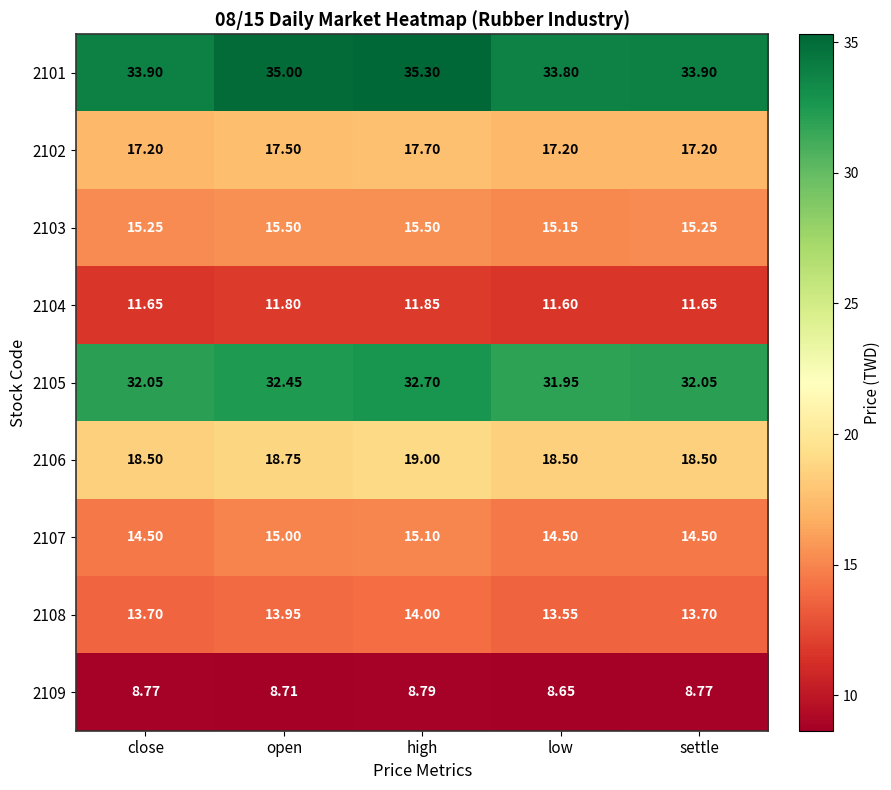

Which series changed the most between open and high?

2101